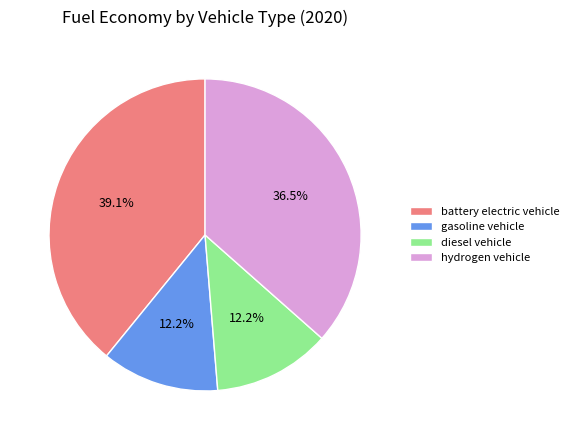

Is it true that gasoline vehicle is 18% of the pie?

False